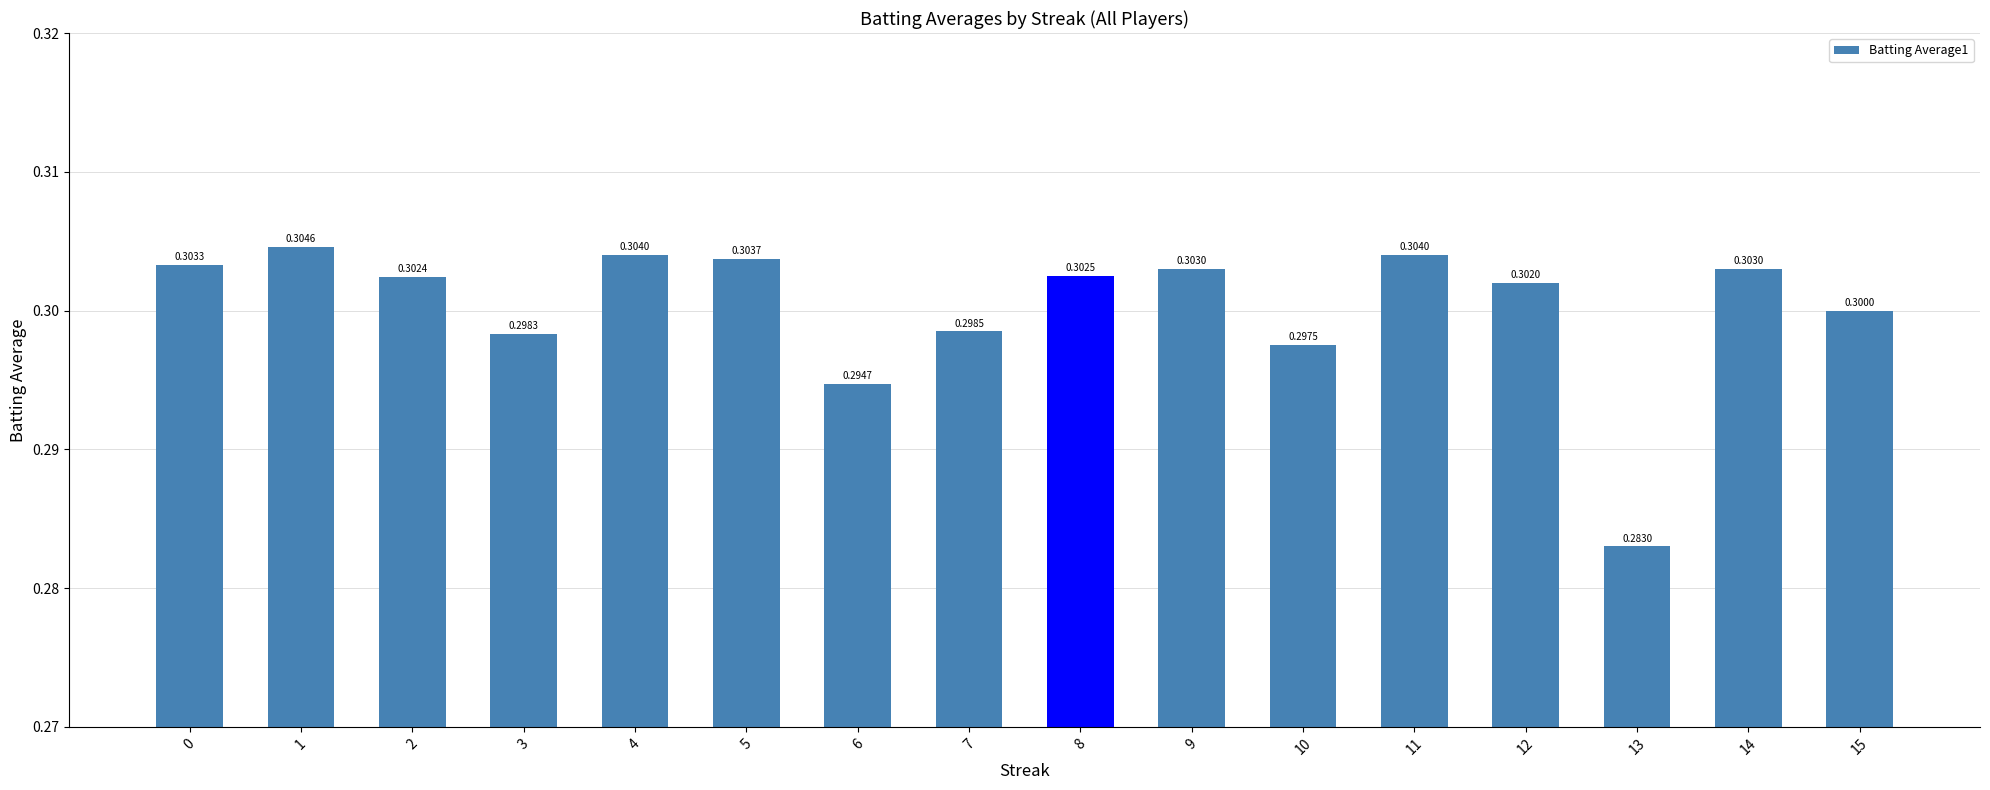

What is the average value?

0.3